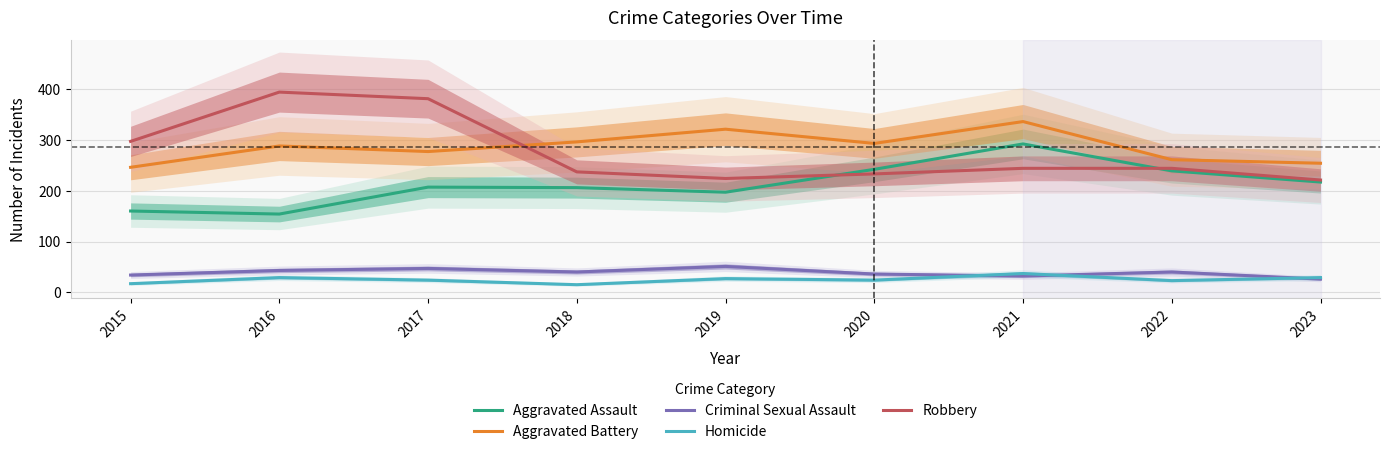

At how many categories does at least one series exceed 107?

9